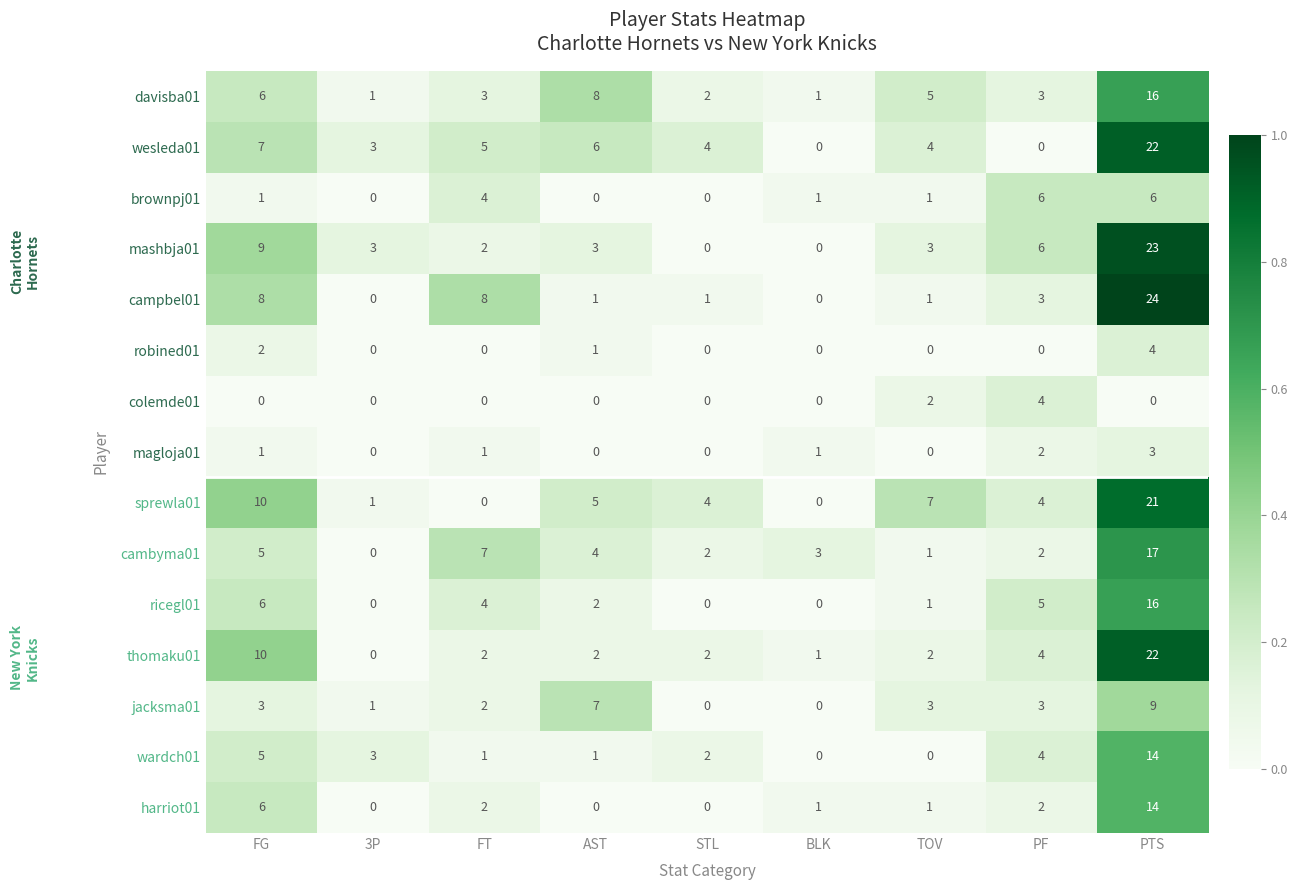

The sprewla01 series shows 4 at STL. True or false?

True